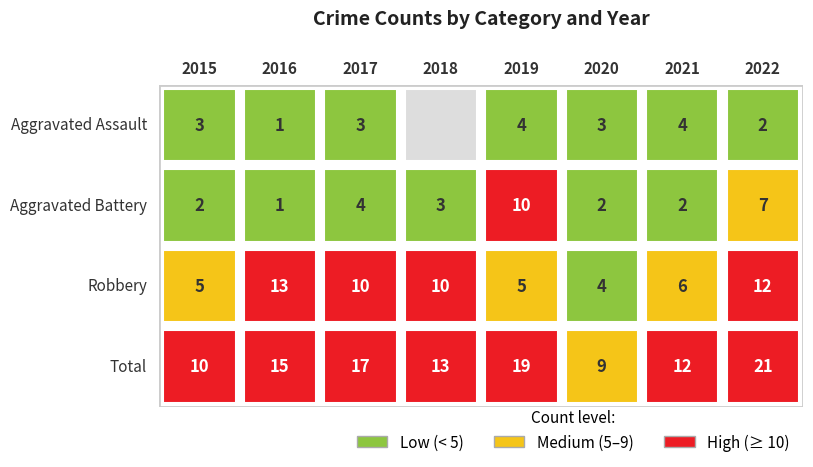

Reading right to left, list all the values displayed in this chart.

Aggravated Assault: 2022=2	2021=4	2020=3	2019=4	2018=0	2017=3	2016=1	2015=3
Aggravated Battery: 2022=7	2021=2	2020=2	2019=10	2018=3	2017=4	2016=1	2015=2
Robbery: 2022=12	2021=6	2020=4	2019=5	2018=10	2017=10	2016=13	2015=5
Total: 2022=21	2021=12	2020=9	2019=19	2018=13	2017=17	2016=15	2015=10